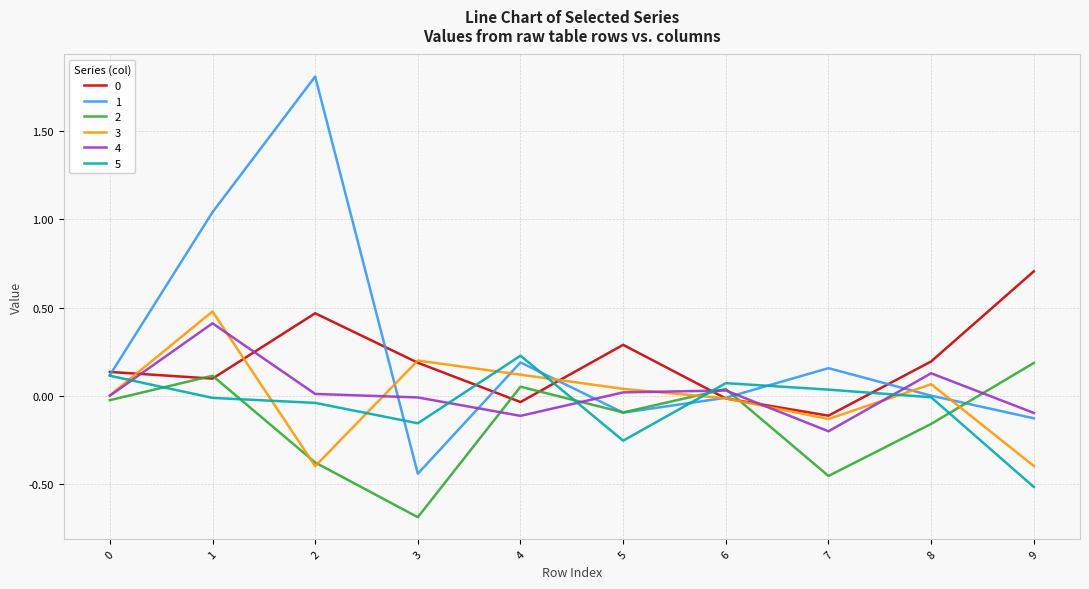

What is the difference between the highest and lowest values at 9?

1.2